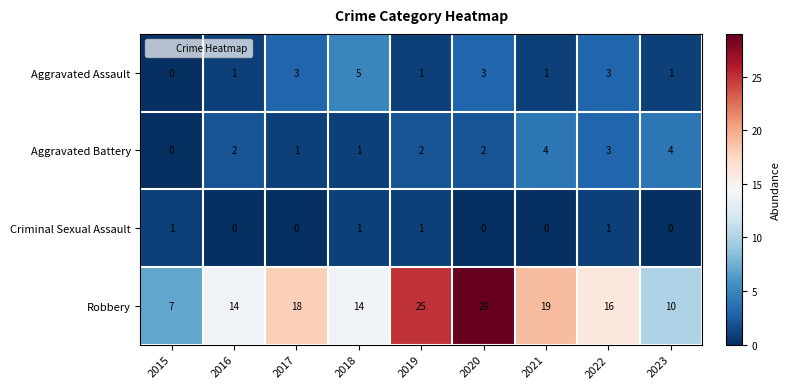

What is the difference between the Robbery values at 2016 and 2023?

4